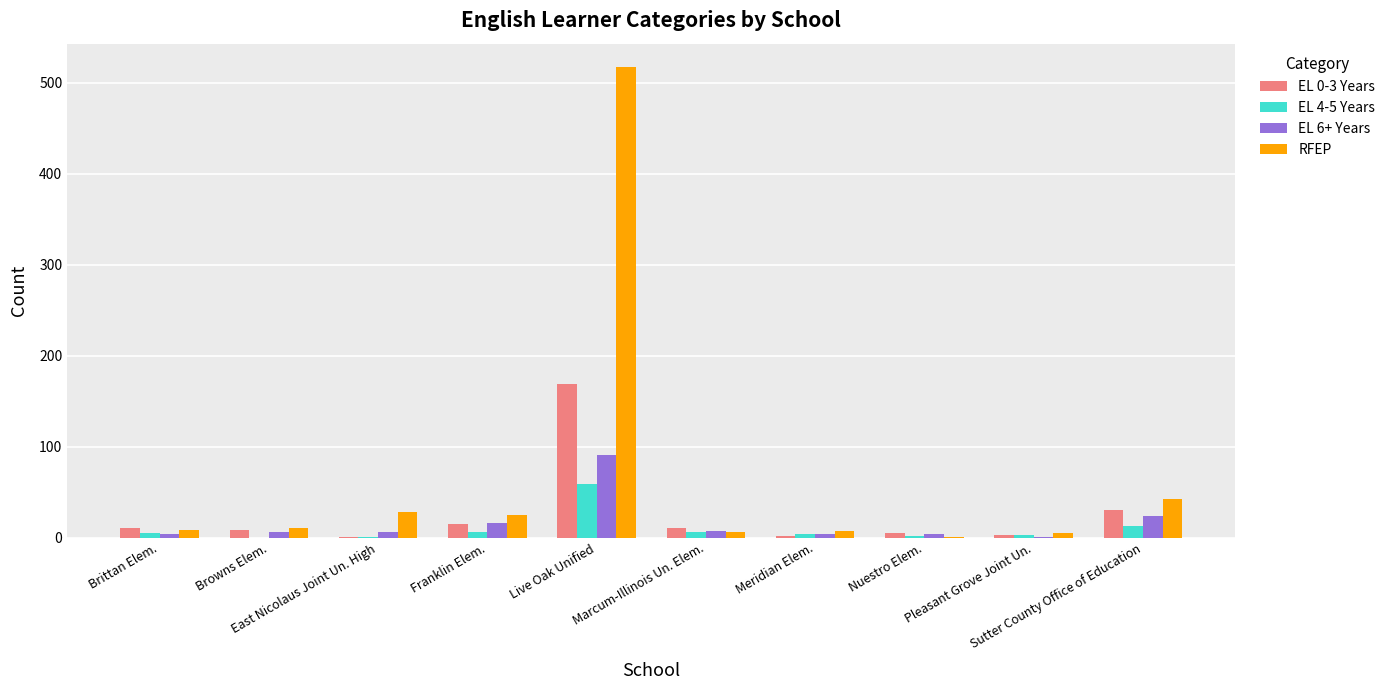

What is the maximum value shown in the chart?

517